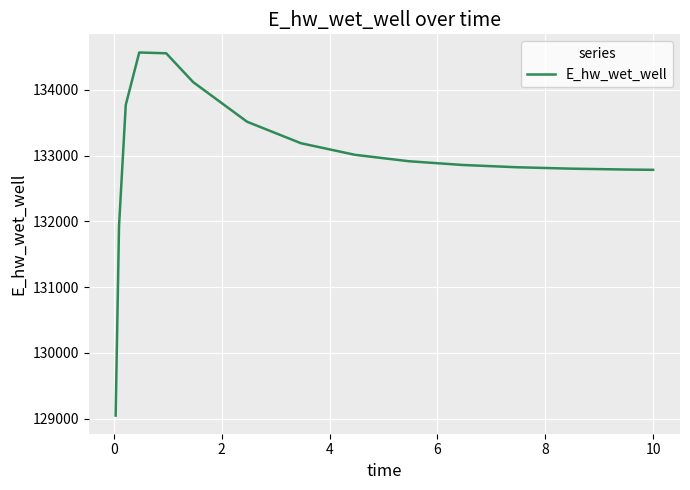

What is the smallest value displayed?

129047.2